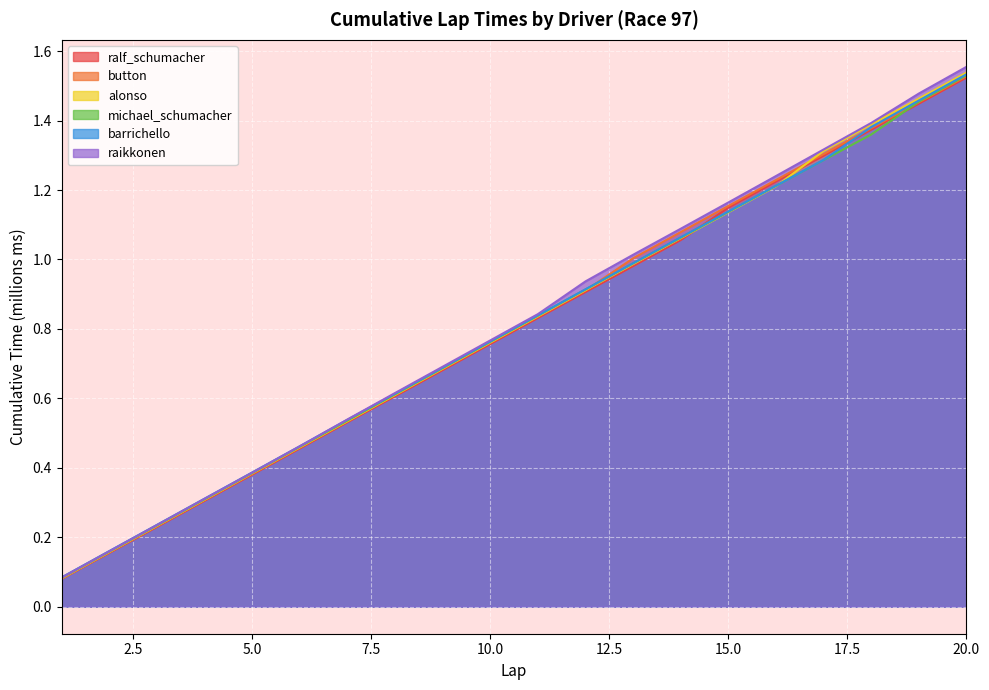

How many lines are shown in the chart?

6